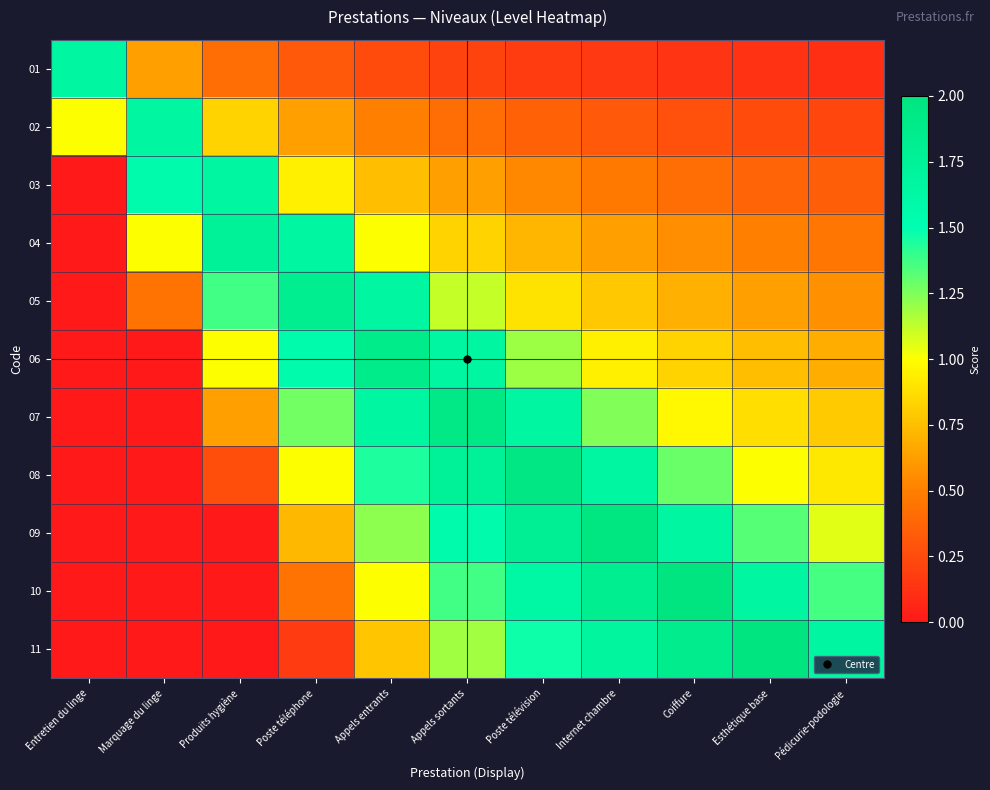

Reading left to right, list all the values displayed in this chart.

01: Entretien du linge=1.7	Marquage du linge=0.6	Produits hygiène=0.4	Poste téléphone=0.3	Appels entrants=0.2	Appels sortants=0.2	Poste télévision=0.2	Internet chambre=0.2	Coiffure=0.1	Esthétique base=0.1	Pédicurie-podologie=0.1
02: Entretien du linge=1.0	Marquage du linge=1.7	Produits hygiène=0.8	Poste téléphone=0.6	Appels entrants=0.5	Appels sortants=0.4	Poste télévision=0.4	Internet chambre=0.3	Coiffure=0.3	Esthétique base=0.2	Pédicurie-podologie=0.2
03: Entretien du linge=0.0	Marquage du linge=1.6	Produits hygiène=1.7	Poste téléphone=0.9	Appels entrants=0.7	Appels sortants=0.6	Poste télévision=0.5	Internet chambre=0.5	Coiffure=0.4	Esthétique base=0.4	Pédicurie-podologie=0.3
04: Entretien du linge=0.0	Marquage du linge=1.0	Produits hygiène=1.7	Poste téléphone=1.7	Appels entrants=1.0	Appels sortants=0.8	Poste télévision=0.7	Internet chambre=0.6	Coiffure=0.6	Esthétique base=0.5	Pédicurie-podologie=0.5
05: Entretien du linge=0.0	Marquage du linge=0.4	Produits hygiène=1.4	Poste téléphone=1.8	Appels entrants=1.7	Appels sortants=1.1	Poste télévision=0.9	Internet chambre=0.8	Coiffure=0.7	Esthétique base=0.6	Pédicurie-podologie=0.6
06: Entretien du linge=0.0	Marquage du linge=0.0	Produits hygiène=1.0	Poste téléphone=1.6	Appels entrants=1.9	Appels sortants=1.7	Poste télévision=1.2	Internet chambre=0.9	Coiffure=0.8	Esthétique base=0.7	Pédicurie-podologie=0.7
07: Entretien du linge=0.0	Marquage du linge=0.0	Produits hygiène=0.6	Poste téléphone=1.3	Appels entrants=1.7	Appels sortants=1.9	Poste télévision=1.7	Internet chambre=1.2	Coiffure=1.0	Esthétique base=0.9	Pédicurie-podologie=0.8
08: Entretien du linge=0.0	Marquage du linge=0.0	Produits hygiène=0.3	Poste téléphone=1.0	Appels entrants=1.4	Appels sortants=1.7	Poste télévision=2.0	Internet chambre=1.7	Coiffure=1.3	Esthétique base=1.0	Pédicurie-podologie=0.9
09: Entretien du linge=0.0	Marquage du linge=0.0	Produits hygiène=0.0	Poste téléphone=0.7	Appels entrants=1.2	Appels sortants=1.6	Poste télévision=1.8	Internet chambre=2.0	Coiffure=1.7	Esthétique base=1.3	Pédicurie-podologie=1.1
10: Entretien du linge=0.0	Marquage du linge=0.0	Produits hygiène=0.0	Poste téléphone=0.4	Appels entrants=1.0	Appels sortants=1.4	Poste télévision=1.6	Internet chambre=1.8	Coiffure=2.0	Esthétique base=1.7	Pédicurie-podologie=1.4
11: Entretien du linge=0.0	Marquage du linge=0.0	Produits hygiène=0.0	Poste téléphone=0.2	Appels entrants=0.8	Appels sortants=1.2	Poste télévision=1.5	Internet chambre=1.7	Coiffure=1.9	Esthétique base=2.0	Pédicurie-podologie=1.7